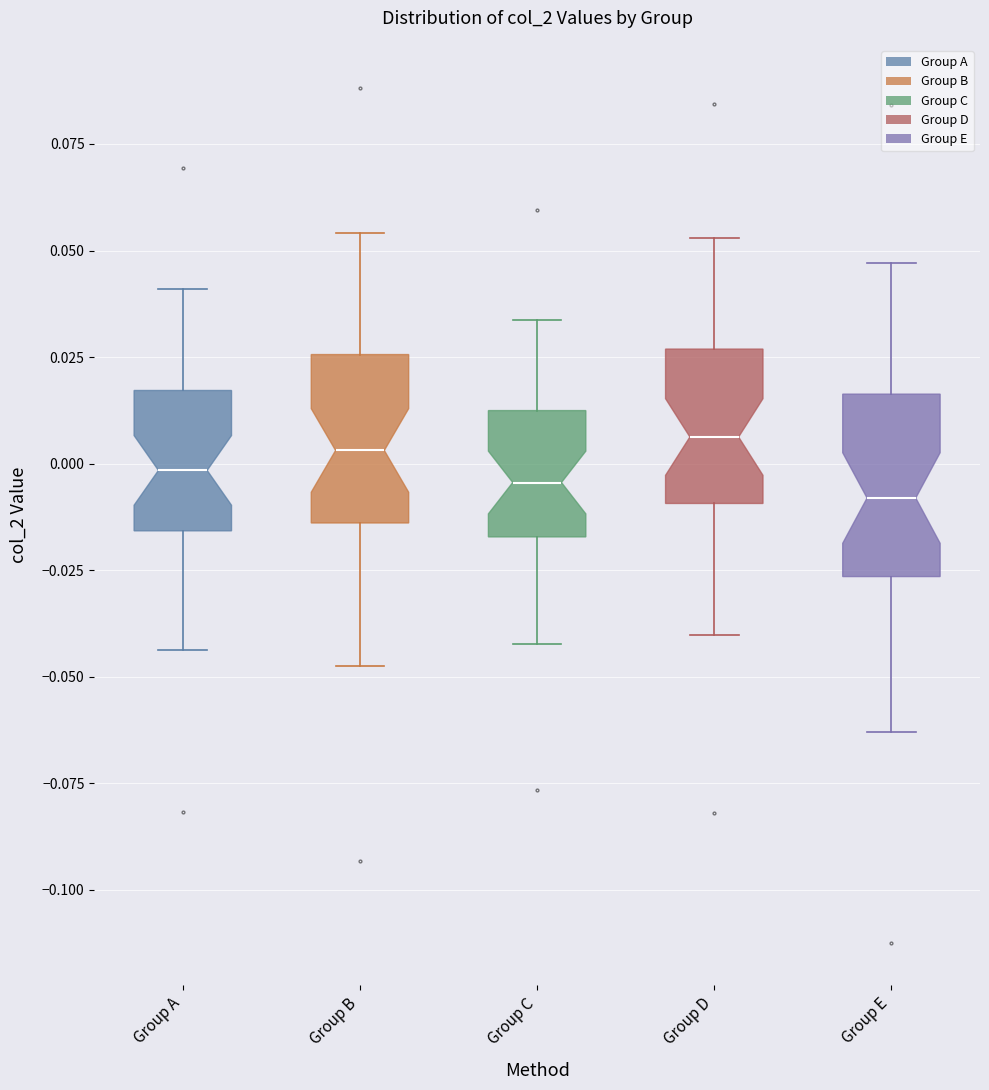

Where is the lower edge of the box for Group A on the y-axis? The values are not printed on the chart, so give them approximately, as read against the axis.

-0.015